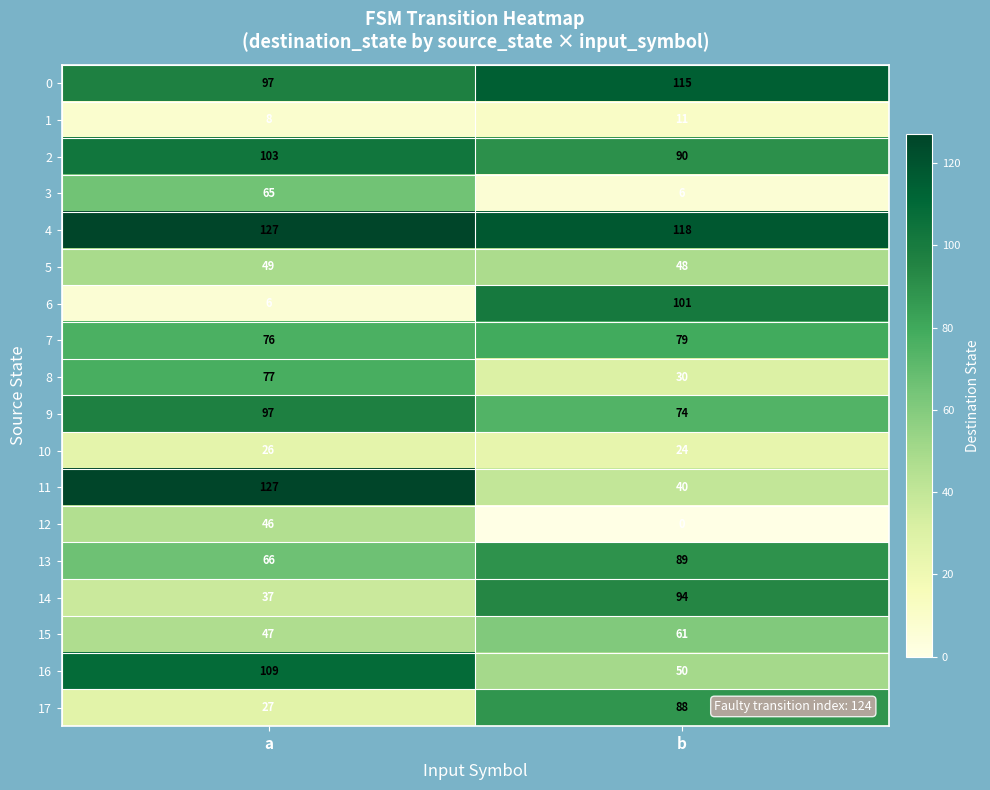

What is the greatest value displayed?

127